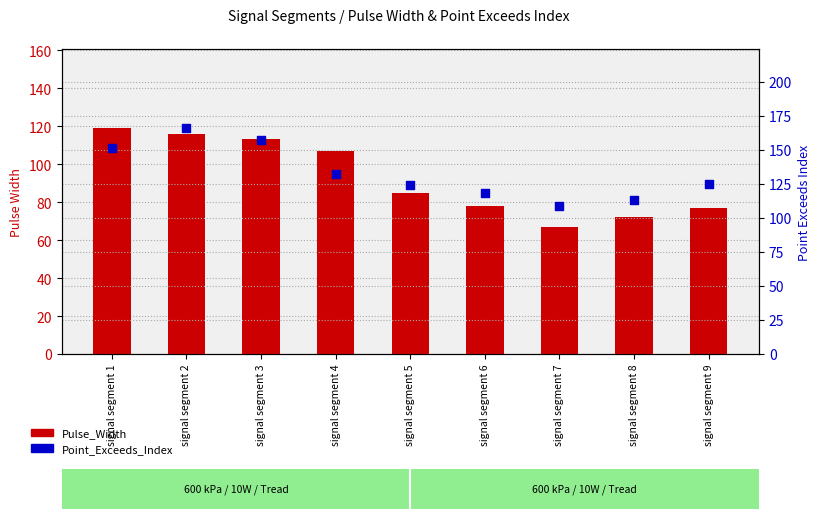

Which series contains the lowest Y value?

Pulse_Width